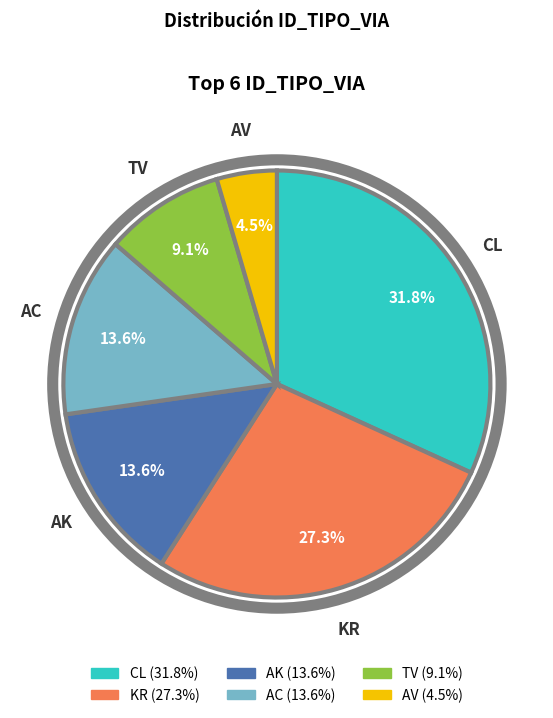

Is there a majority slice in this chart?

No